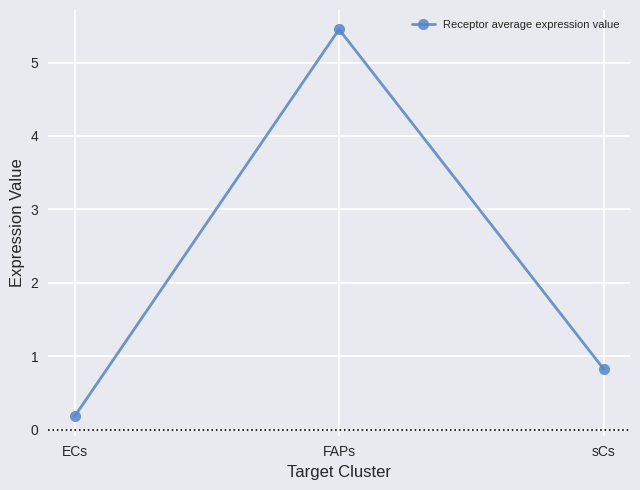

How many lines are shown in the chart?

1